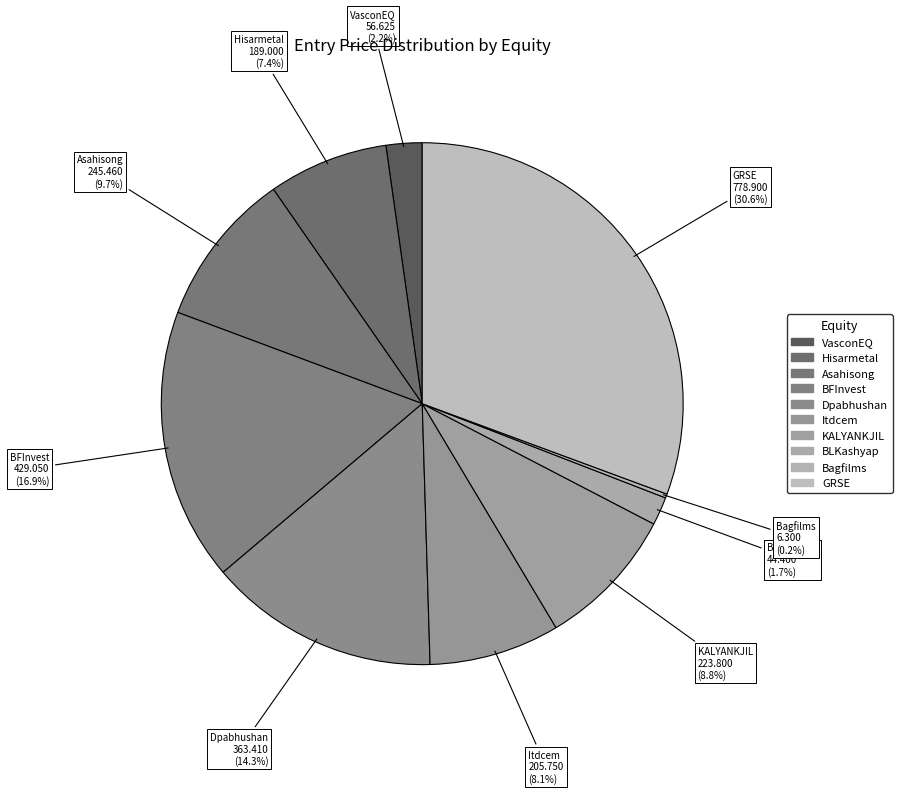

What portion of the pie excludes BFInvest?

83.1%